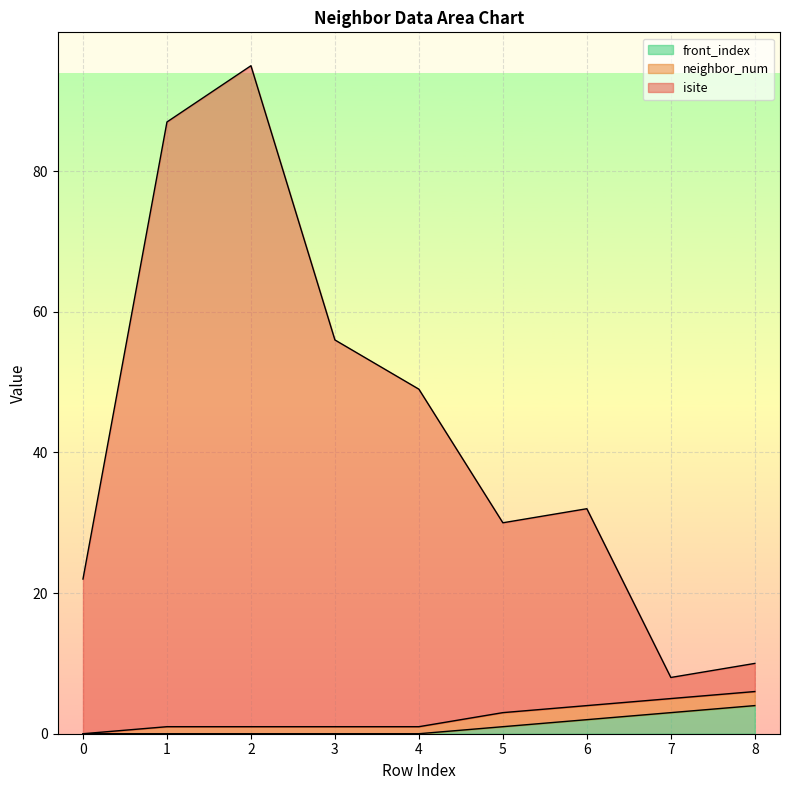

How many values in the isite series exceed 32?

4